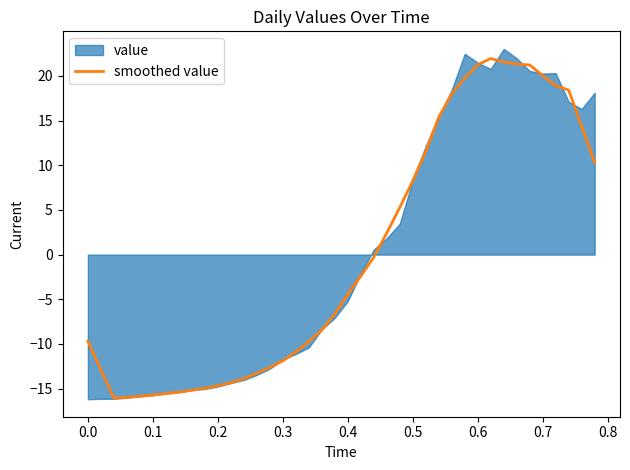

How many values are below -4?

21